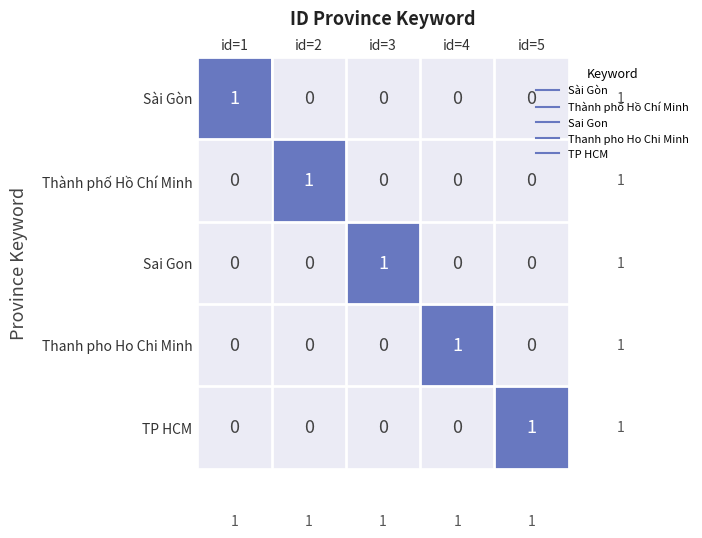

How many categories are shown in the chart?

5